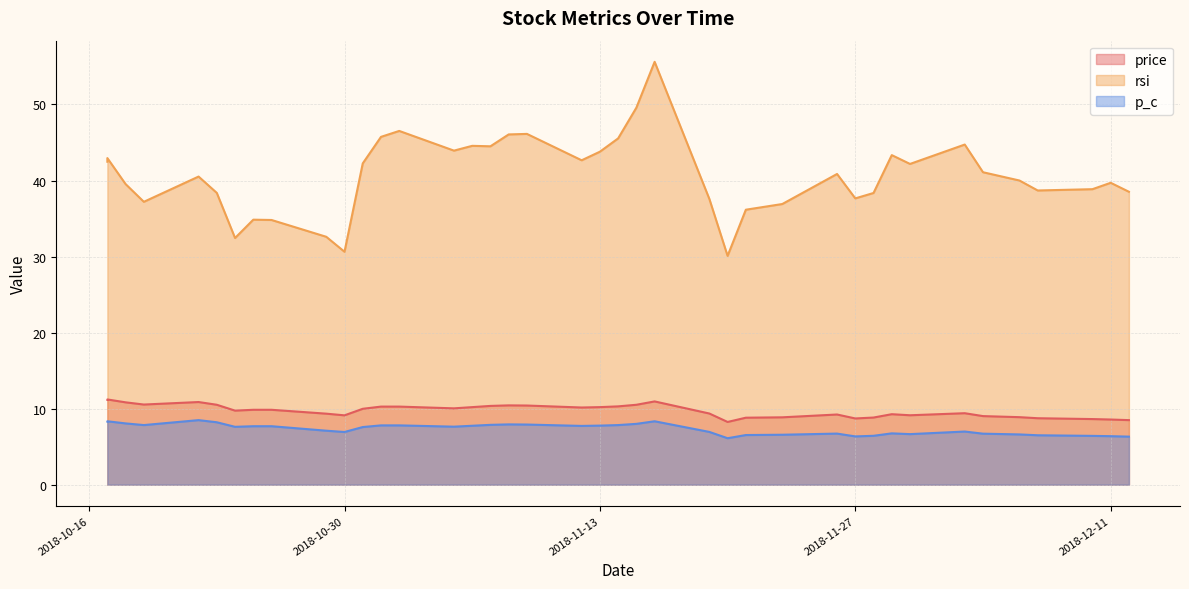

What are all the series names shown in the legend?

price, rsi, p_c